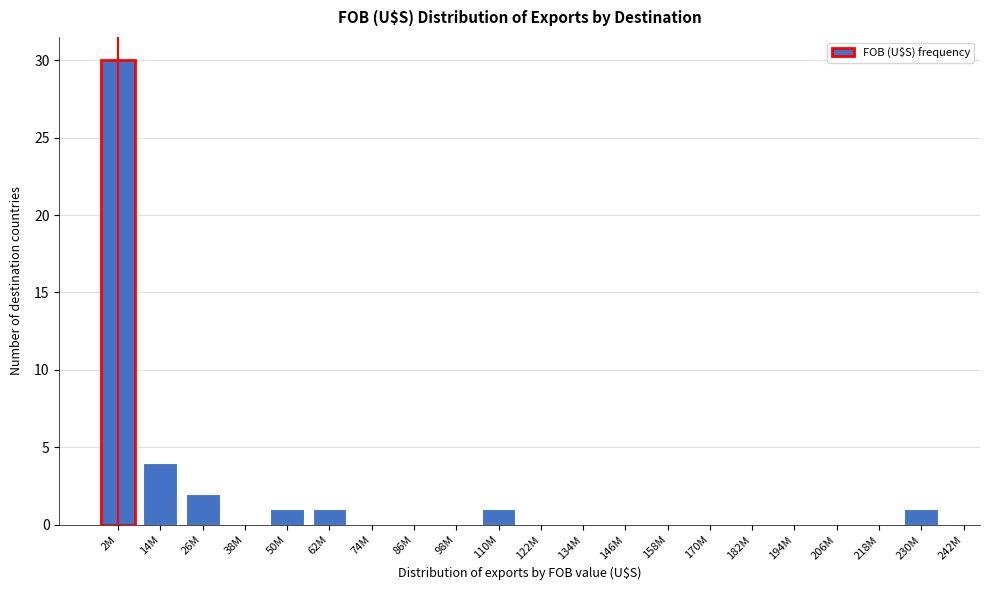

Reading left to right, list all the values displayed in this chart.

2M=30	14M=4	26M=2	38M=0	50M=1	62M=1	74M=0	86M=0	98M=0	110M=1	122M=0	134M=0	146M=0	158M=0	170M=0	182M=0	194M=0	206M=0	218M=0	230M=1